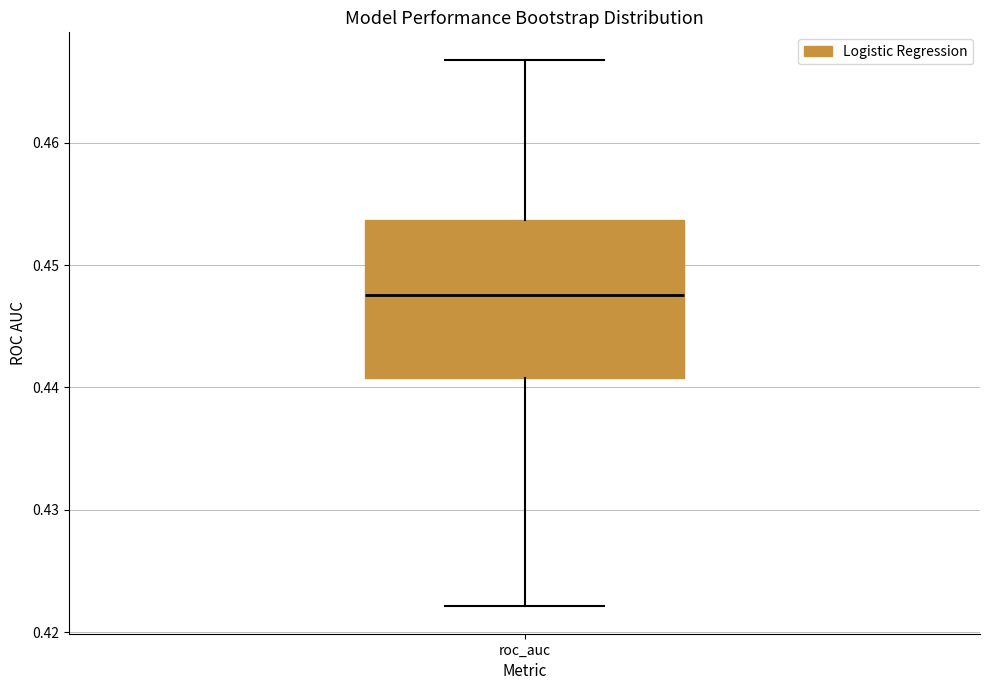

Transcribe this box plot: give where the median line is, the range the box spans, and where the two whiskers end, as read against the y-axis. The values are not printed on the chart, so give them approximately, as read against the axis.

median 0.448, box 0.441 to 0.454, whiskers 0.422 to 0.467